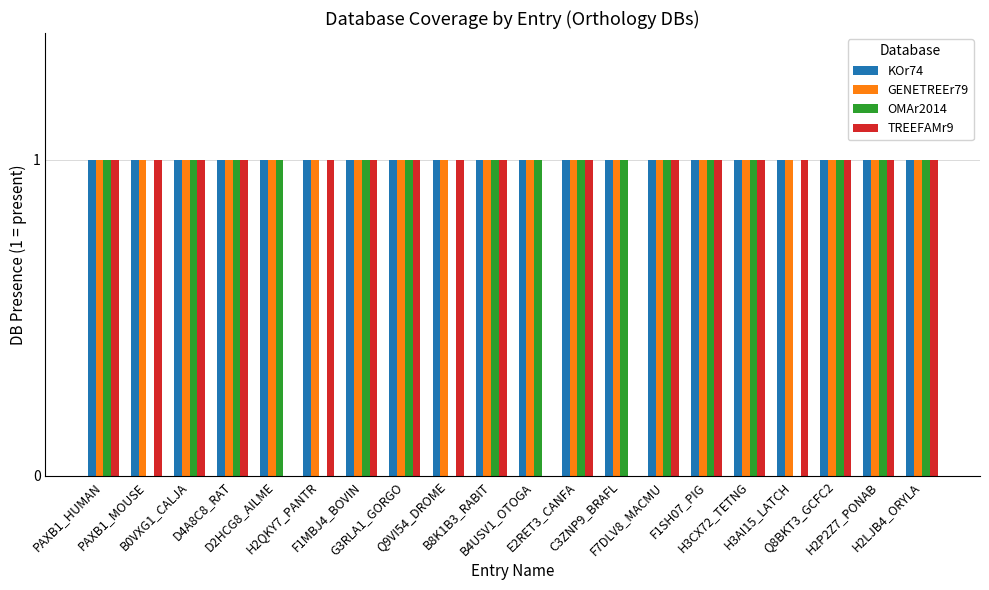

What are all the series names shown in the legend?

KOr74, GENETREEr79, OMAr2014, TREEFAMr9